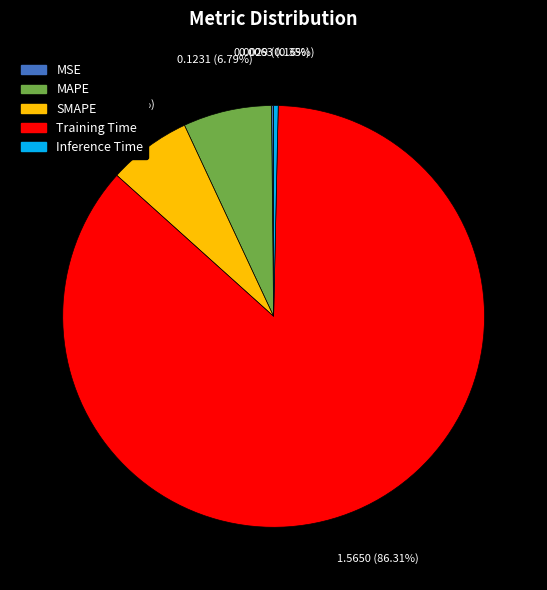

Do Training Time and SMAPE together represent more than half of the pie?

Yes